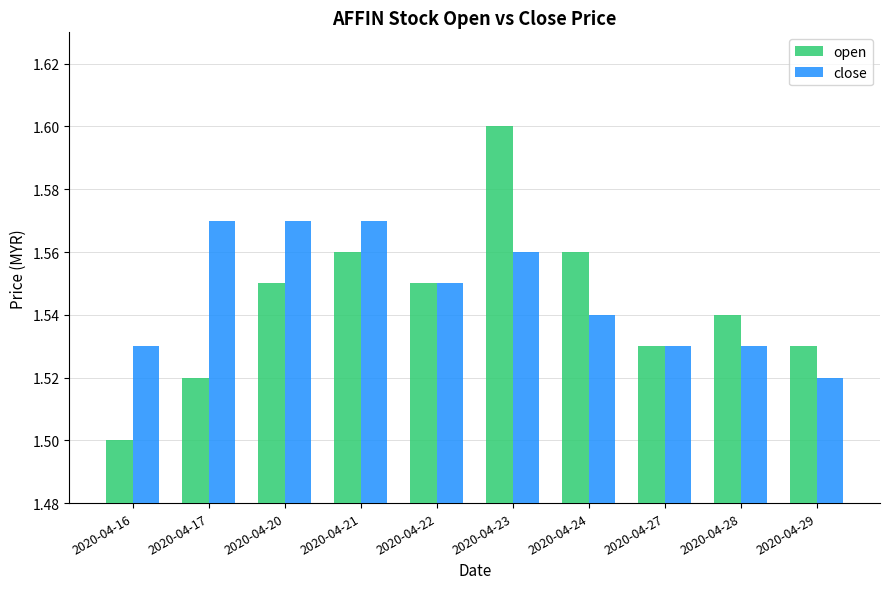

Rank the series by their maximum value, from lowest to highest.

close, open